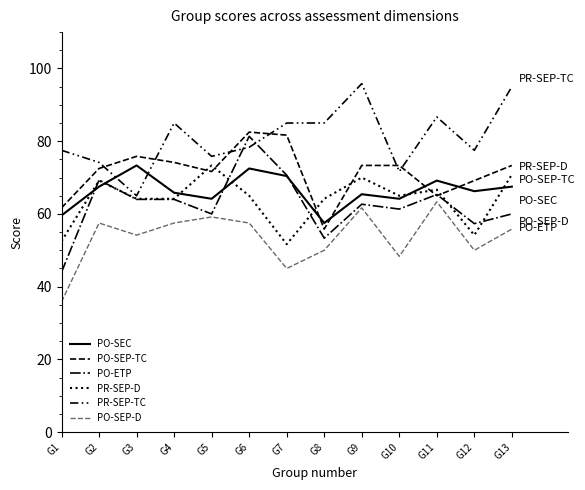

The value of PR-SEP-D at G2 is 119.7. True or false?

False